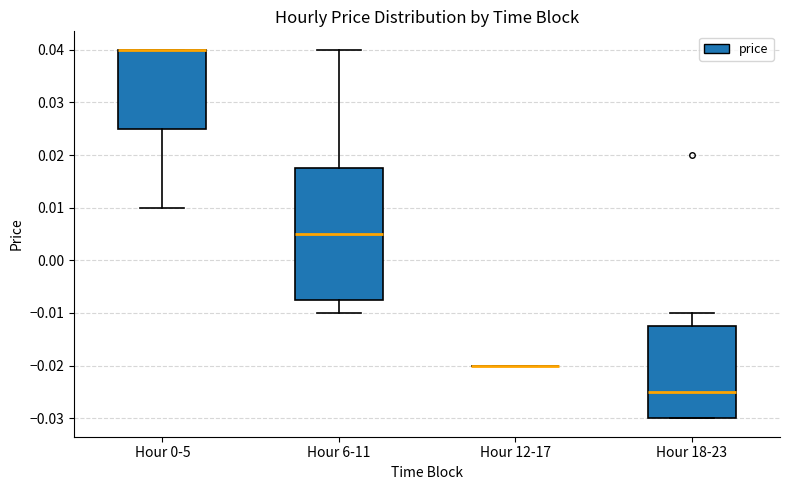

Reading left to right, transcribe this box plot: for each box, give where its median line is, the range the box spans, and where its two whiskers end, as read against the y-axis. The values are not printed on the chart, so give them approximately, as read against the axis.

Hour 0-5: median 0.040 (drawn on the box's upper edge), box 0.025 to 0.040, whiskers 0.010 to 0.040
Hour 6-11: median 0.005, box -0.007 to 0.018, whiskers -0.010 to 0.040
Hour 12-17: box collapsed to a line at -0.020, whiskers -0.020 to -0.020
Hour 18-23: median -0.025, box -0.030 to -0.012, whiskers -0.030 to -0.010